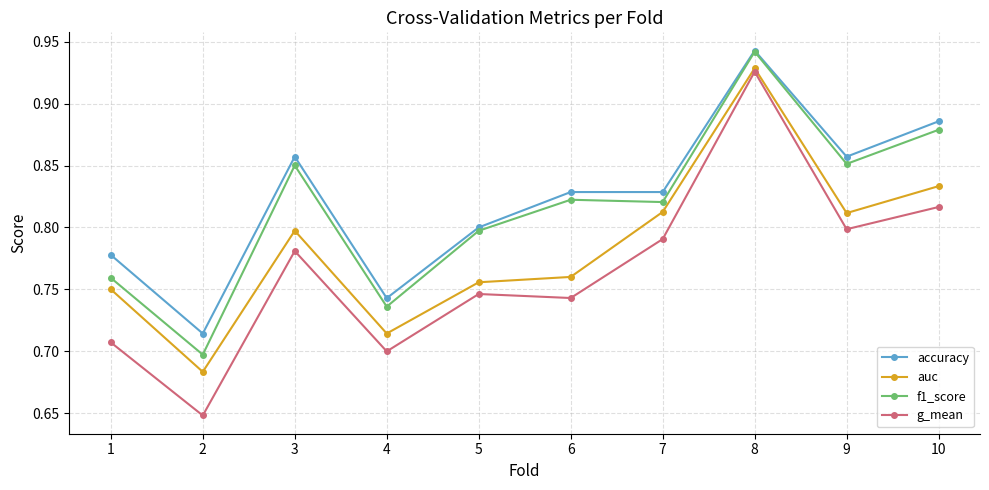

At which category does accuracy reach its first local peak?

3